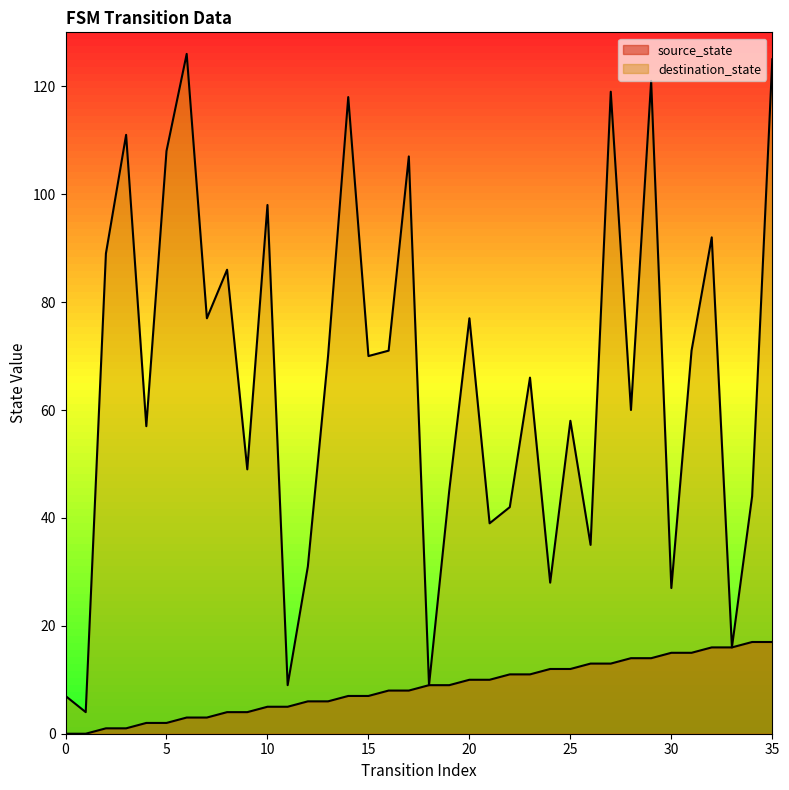

At which label does destination_state first exceed 70?

2